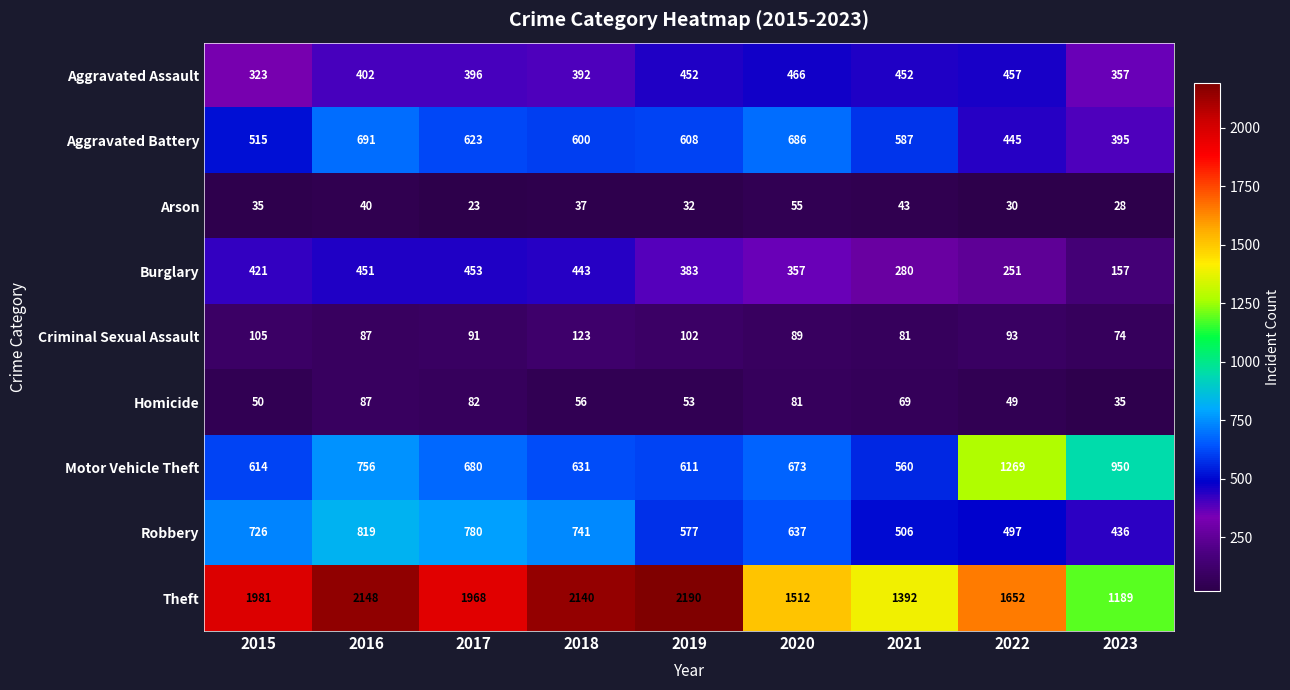

At which category is the sum across all series the highest?

2016